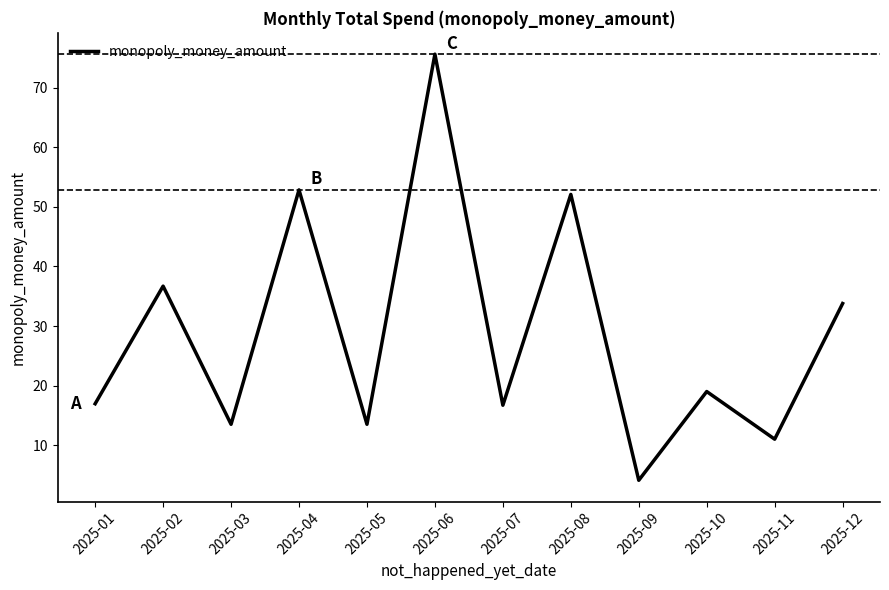

At which category does the data reach its first local valley?

2025-03